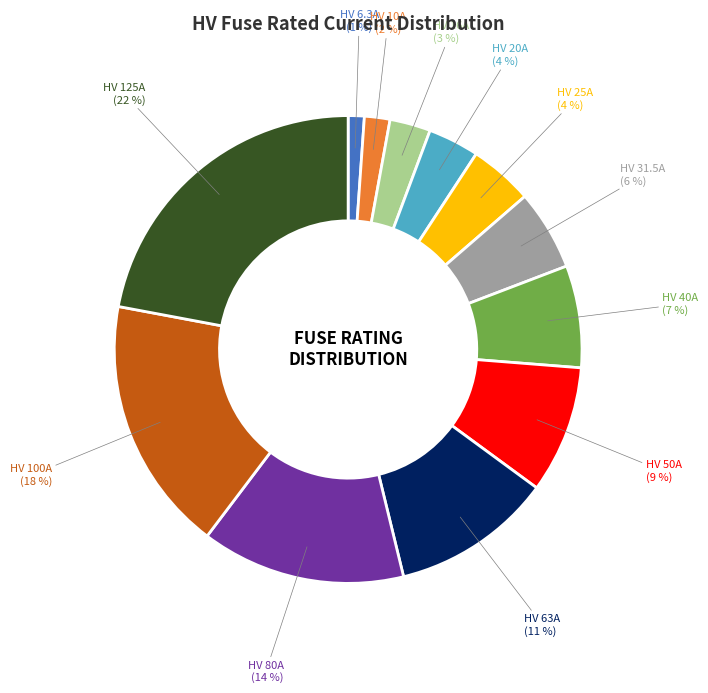

To the nearest percent, what is the average slice percentage?

8%